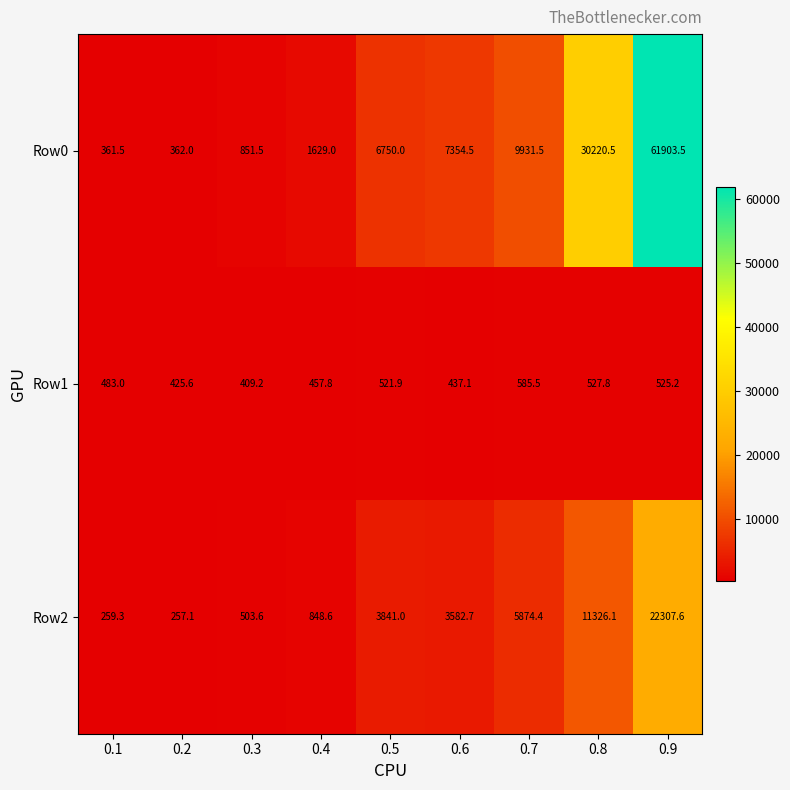

What is the difference between the Row0 values at 0.5 and 0.7?

3181.5